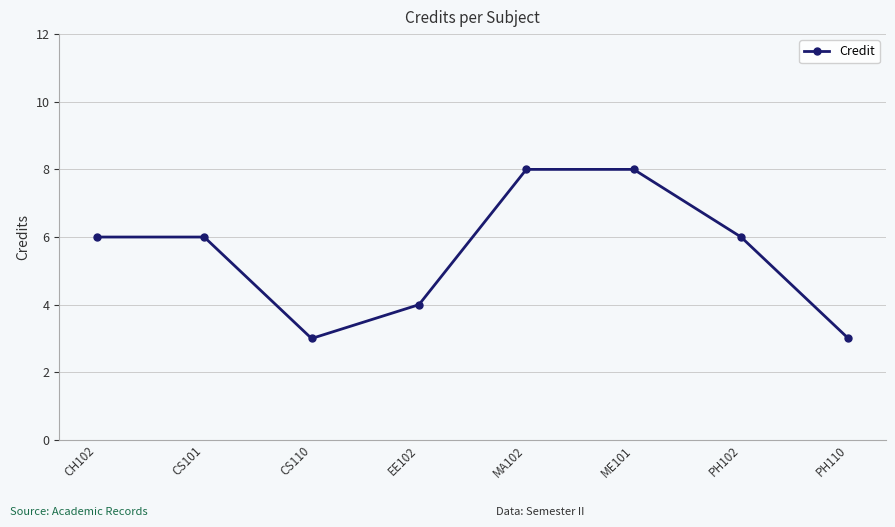

Between CS110 and ME101, which is larger?

ME101